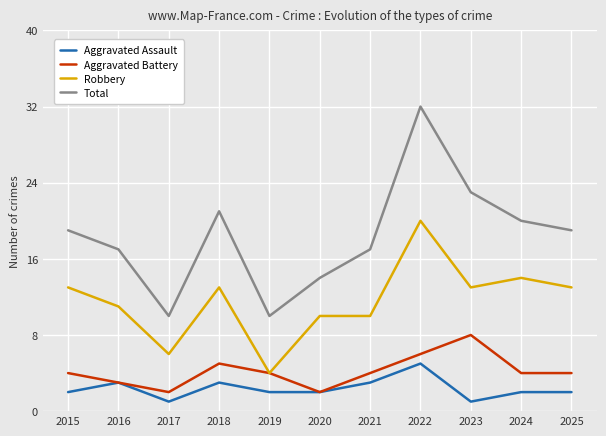

How many interior local valleys does the Total series have?

2